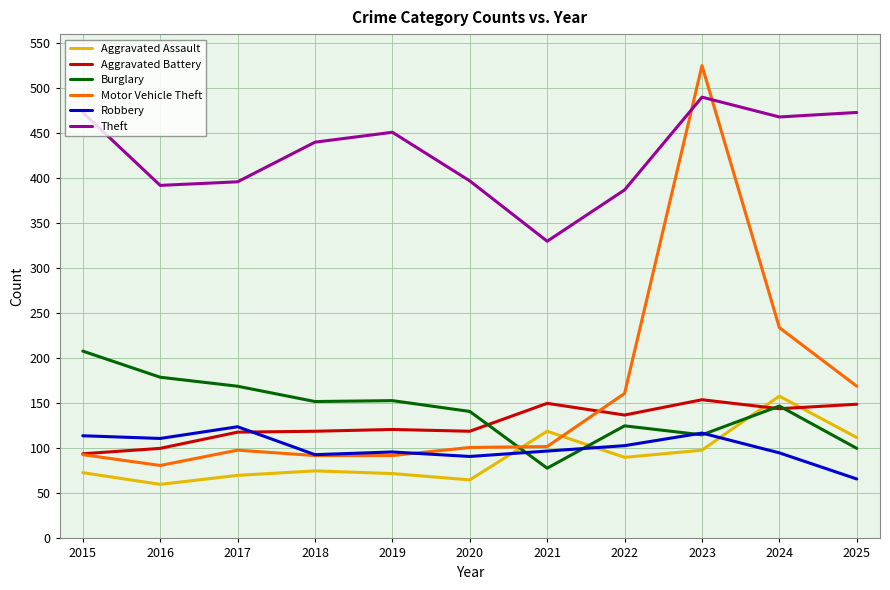

Where is Motor Vehicle Theft nearest to the value 303?

2024